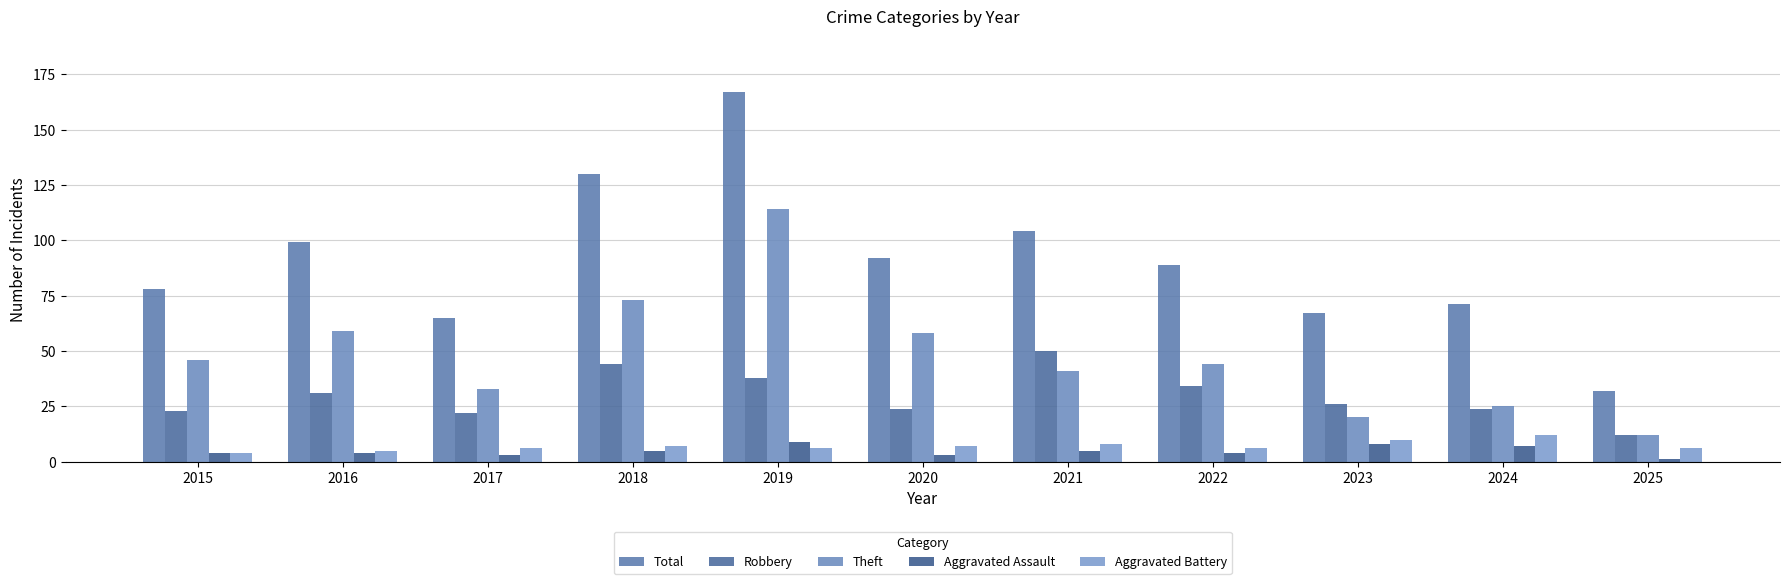

Is it true that Aggravated Assault equals 4 at 2015?

True